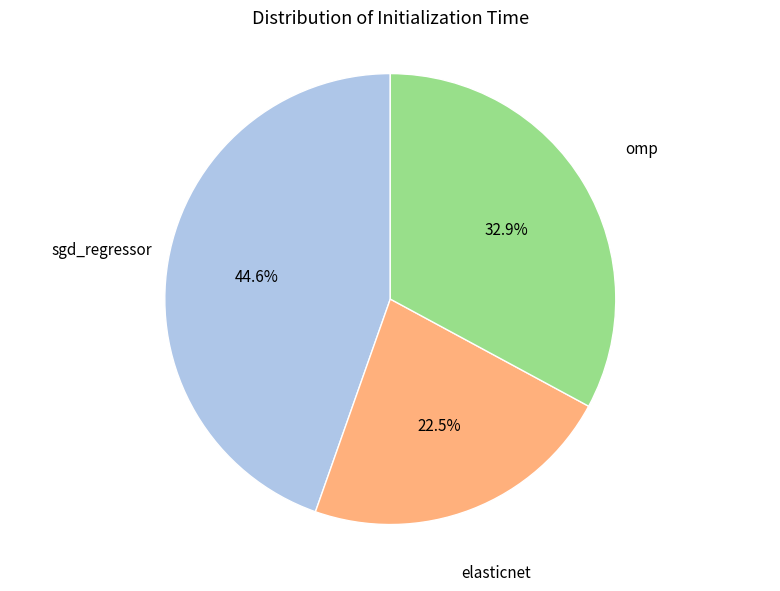

Does any single category account for the majority?

No